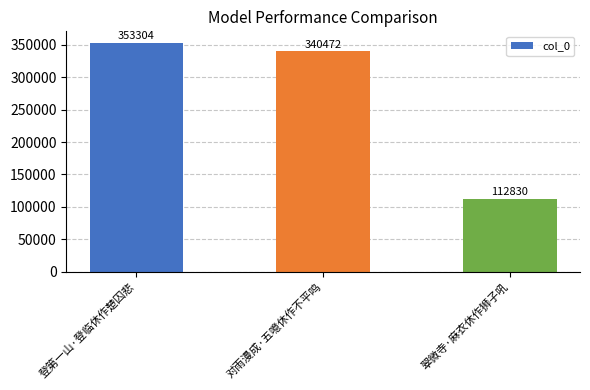

Reading left to right, list all the values displayed in this chart.

登第一山·登临休作楚囚悲=353304	对雨漫成·五噫休作不平鸣=340472	翠微寺·麻衣休作狮子吼=112830